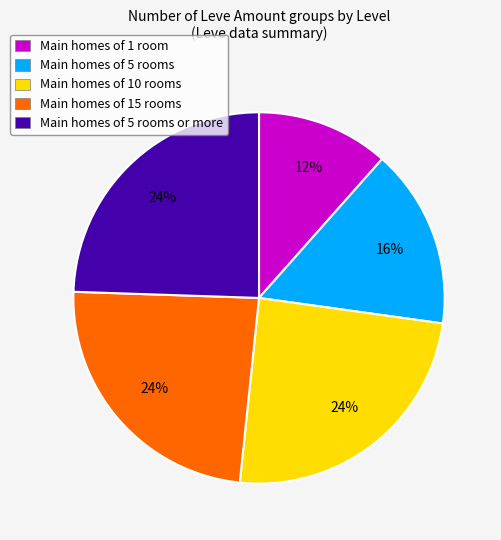

To the nearest percent, what is the difference between the Main homes of 5 rooms and Main homes of 1 room slice percentages?

4%